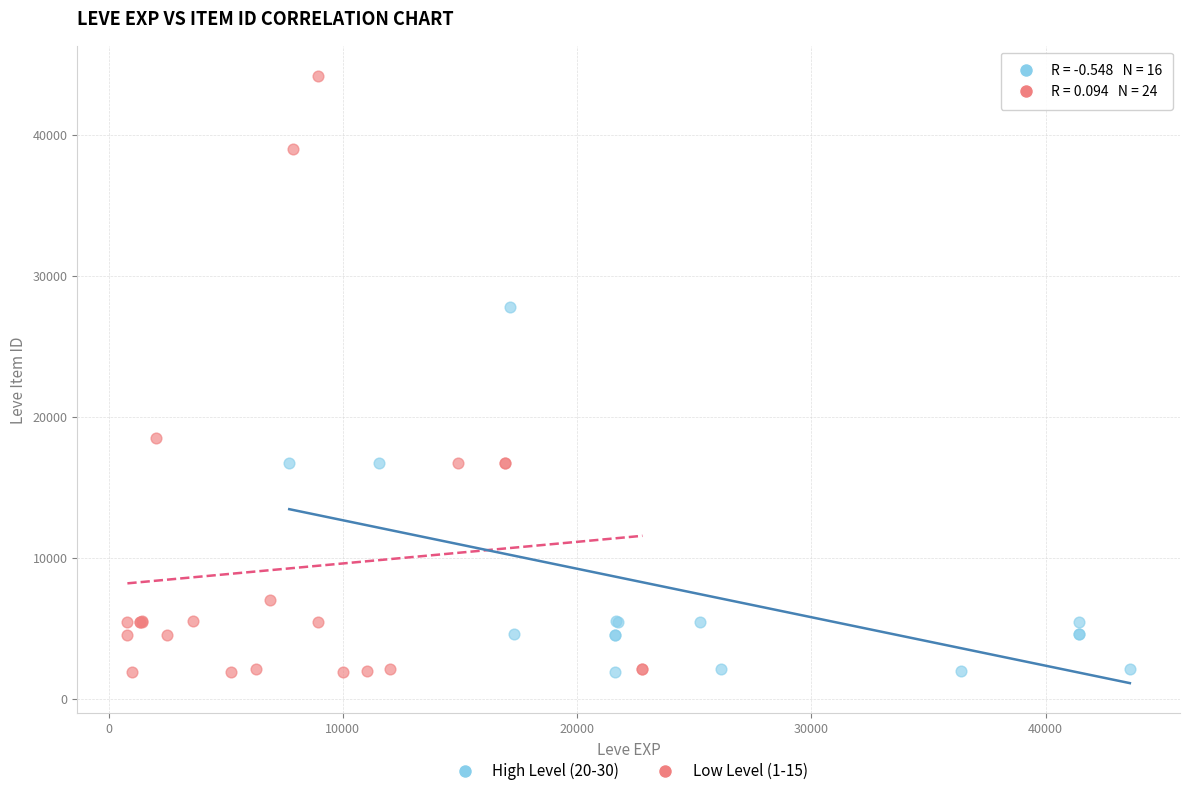

Which series has the largest Y range (max minus min)?

Low Level (1-15)